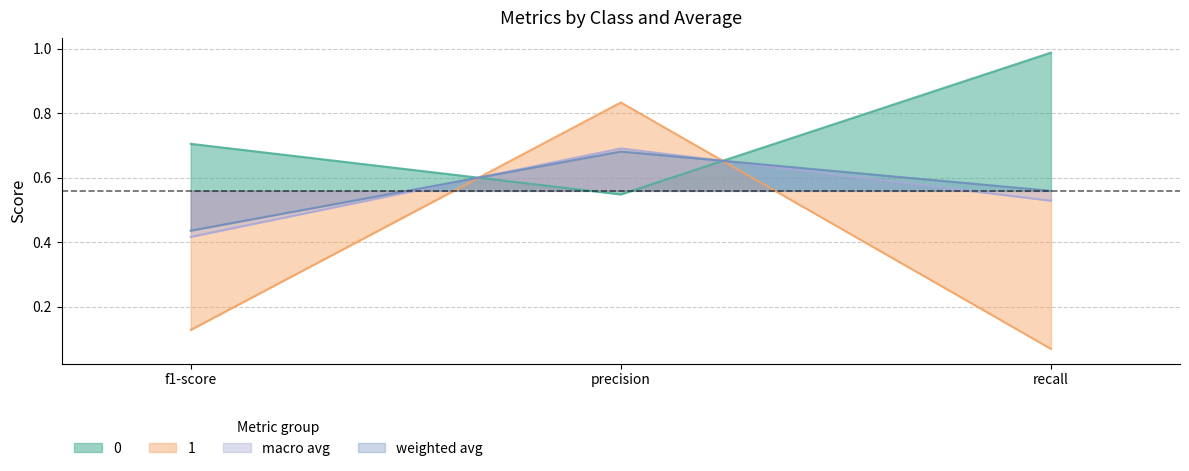

Which label corresponds to the largest value in the chart?

recall